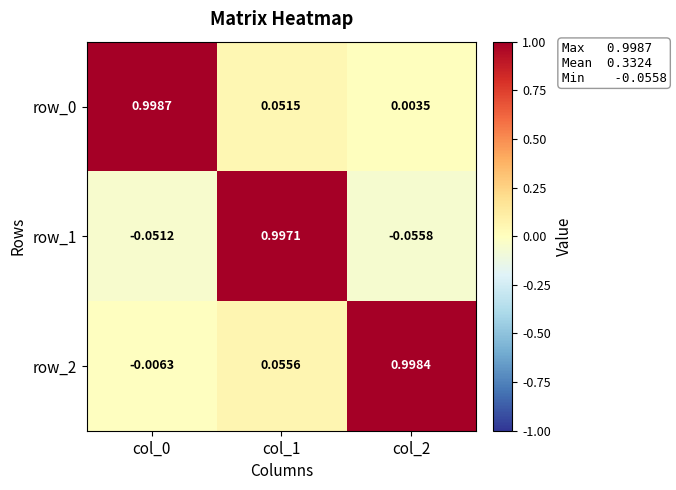

Which category has the lowest value in the row_2 series?

col_0